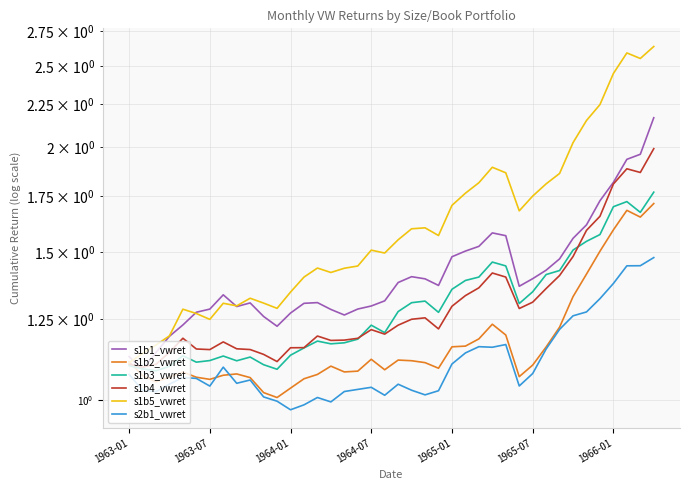

Which category has the lowest value in the s1b2_vwret series?

11